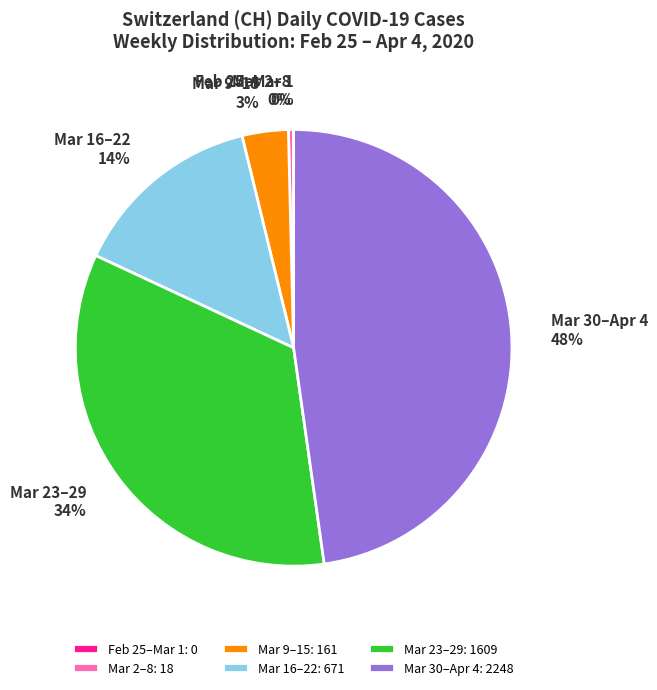

The Mar 2–8: 18 slice represents 0% of the pie. True or false?

True